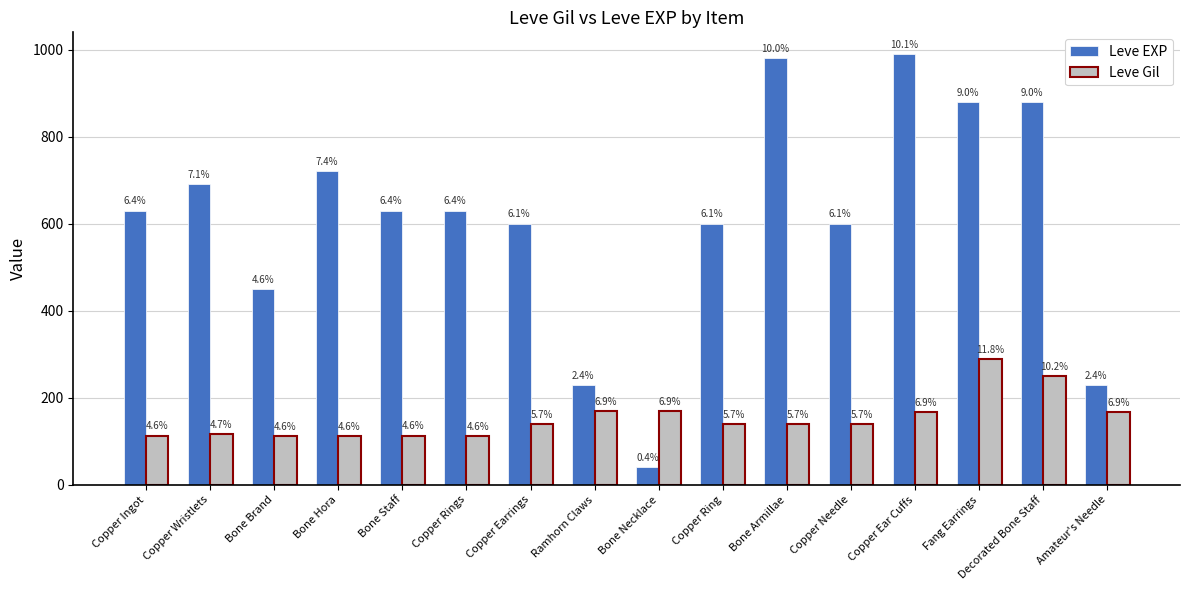

Does the chart contain any negative values?

No